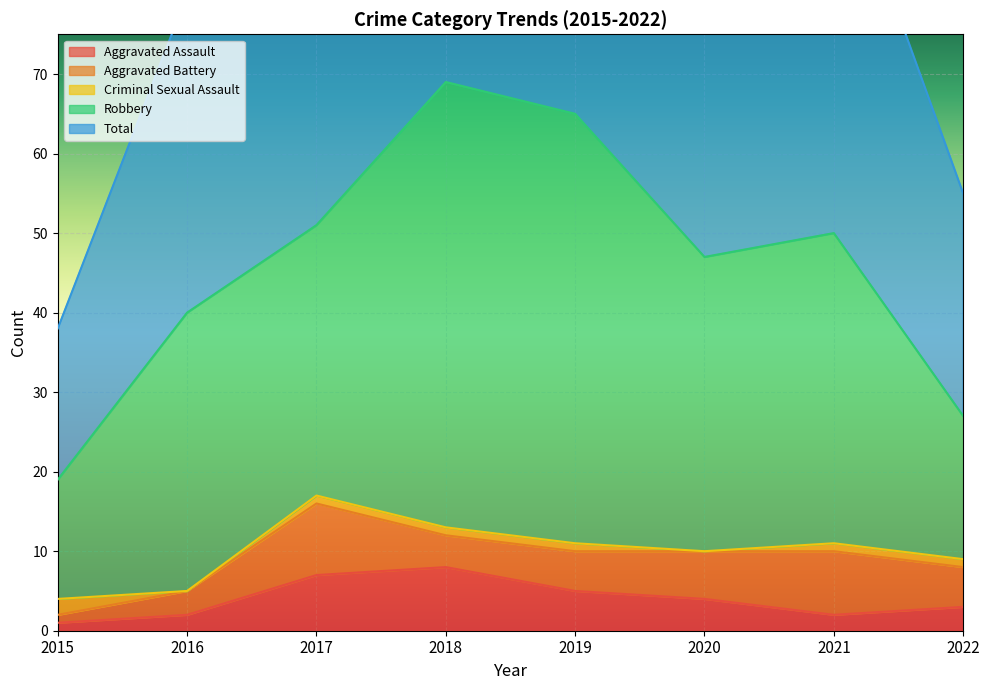

Which series has the widest spread of values?

Total